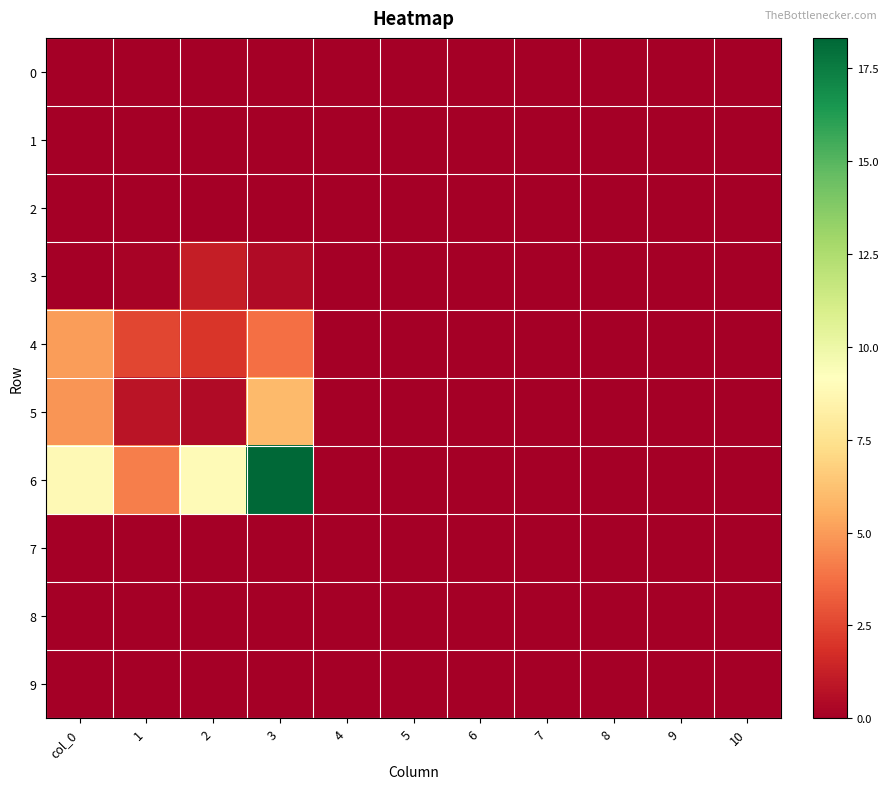

Which series has the largest total across all categories?

6